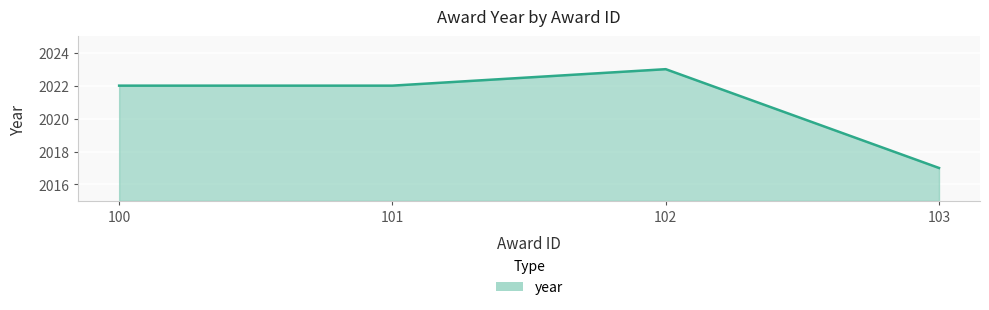

Where is the first local maximum?

102